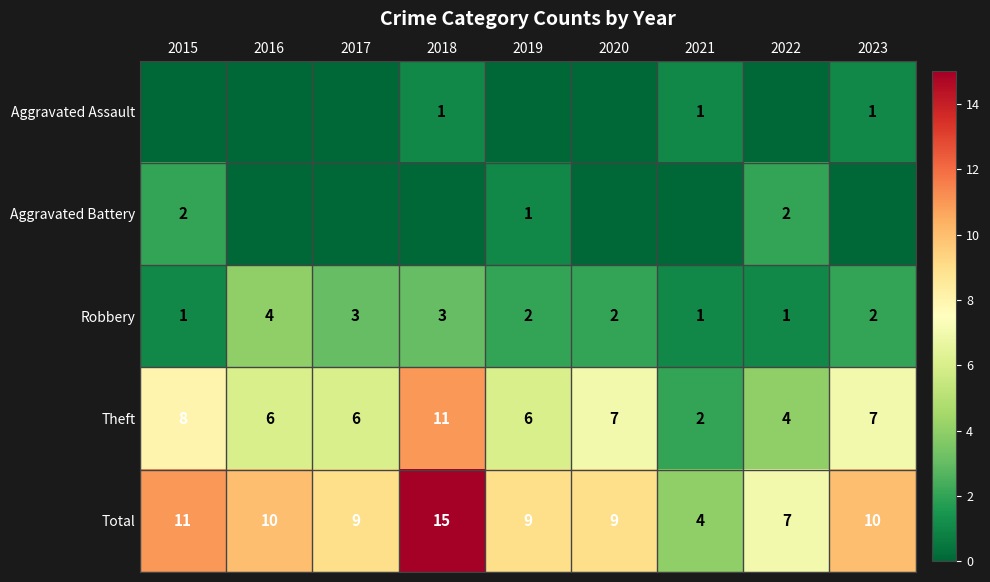

Which label corresponds to the smallest value in the chart?

2015